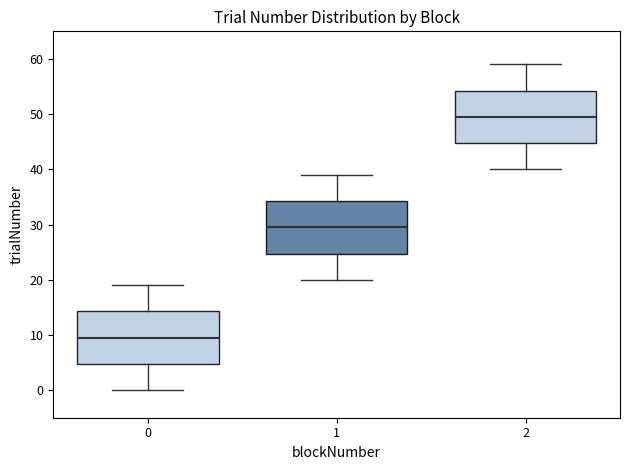

Where does the upper whisker of the box at x = 2 end on the y-axis? The values are not printed on the chart, so give them approximately, as read against the axis.

59